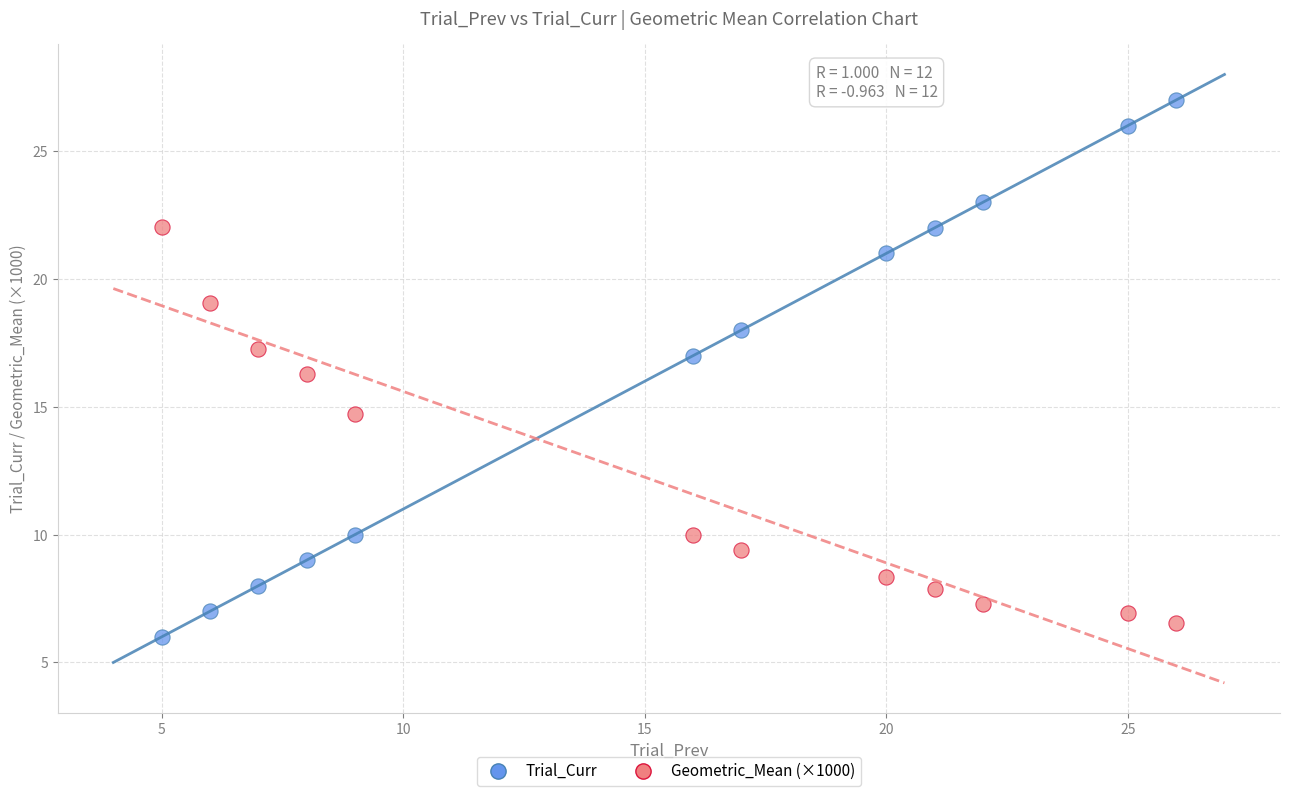

Which series contains the lowest Y value?

Trial_Curr